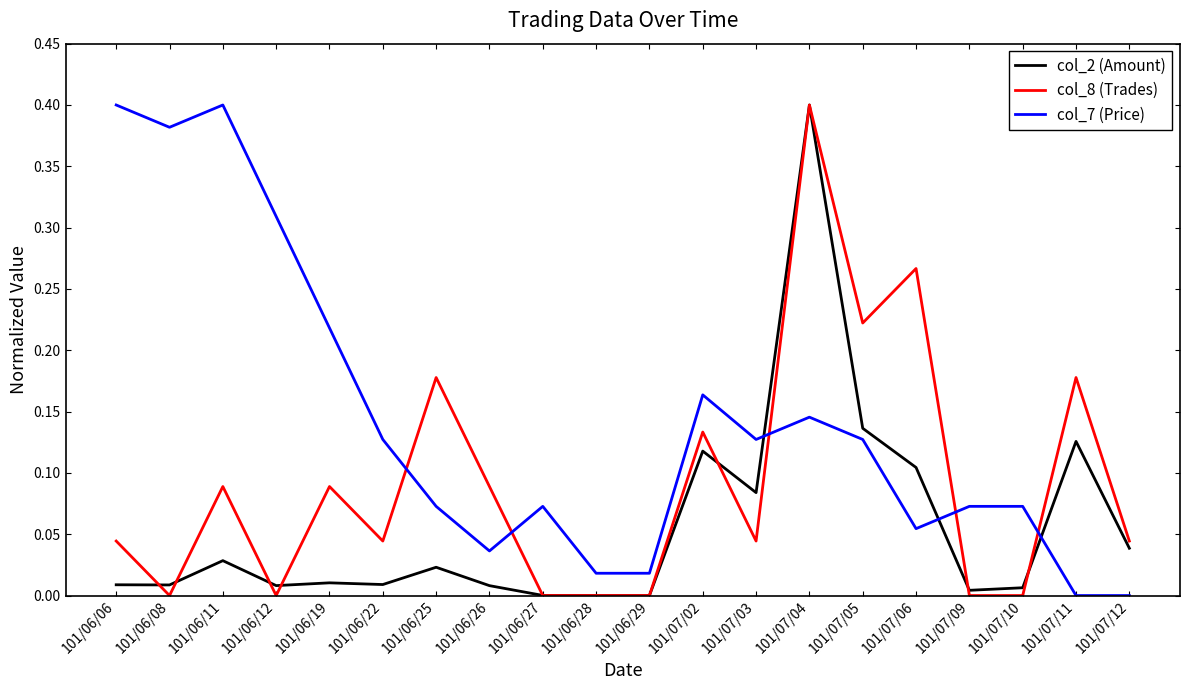

Where is the first local maximum for col_8 (Trades)?

101/06/11